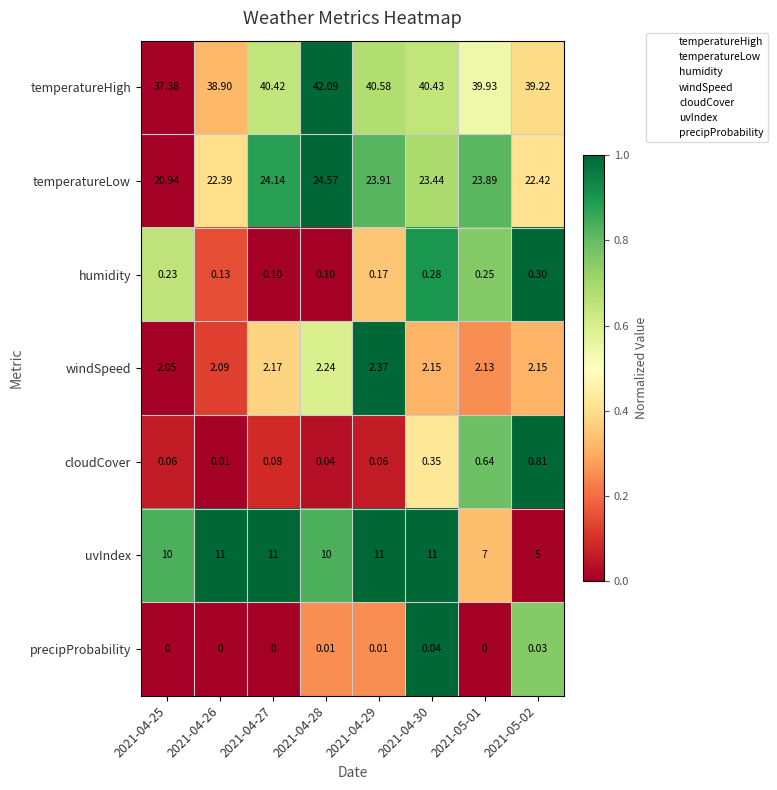

Rank the series by their maximum value, from lowest to highest.

precipProbability, humidity, cloudCover, windSpeed, uvIndex, temperatureLow, temperatureHigh